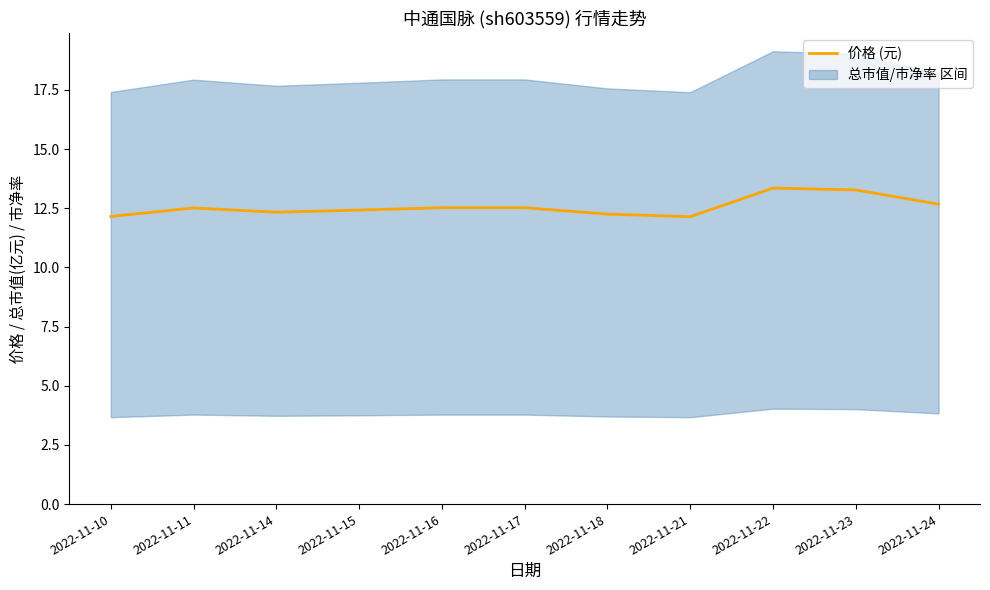

What is the sum of the values at 2022-11-24 and 2022-11-17?

25.2